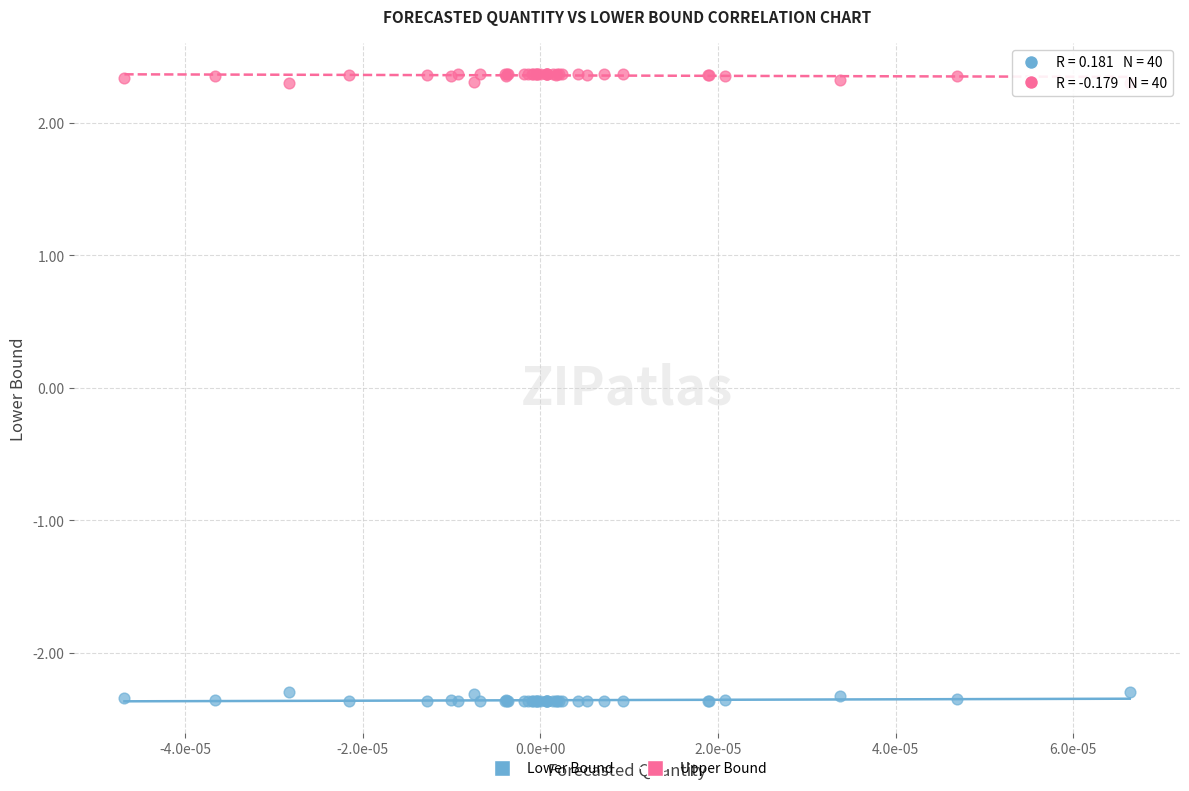

Which series contains the lowest Y value?

Lower Bound